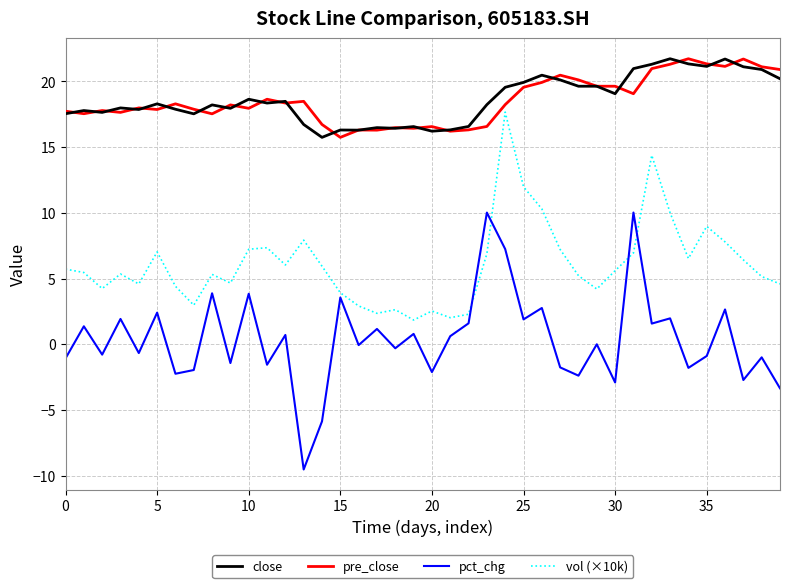

Which series has the widest spread of values?

pct_chg